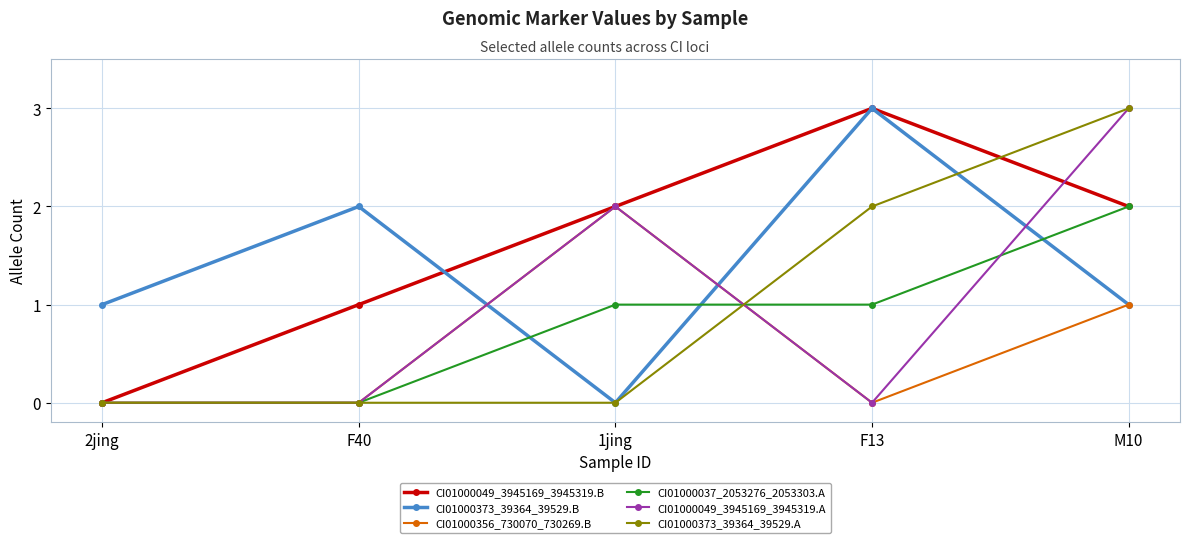

Reading left to right, extract all data points from this chart.

CI01000049_3945169_3945319.B: 0	1	2	3	2
CI01000373_39364_39529.B: 1	2	0	3	1
CI01000356_730070_730269.B: 0	0	2	0	1
CI01000037_2053276_2053303.A: 0	0	1	1	2
CI01000049_3945169_3945319.A: 0	0	2	0	3
CI01000373_39364_39529.A: 0	0	0	2	3